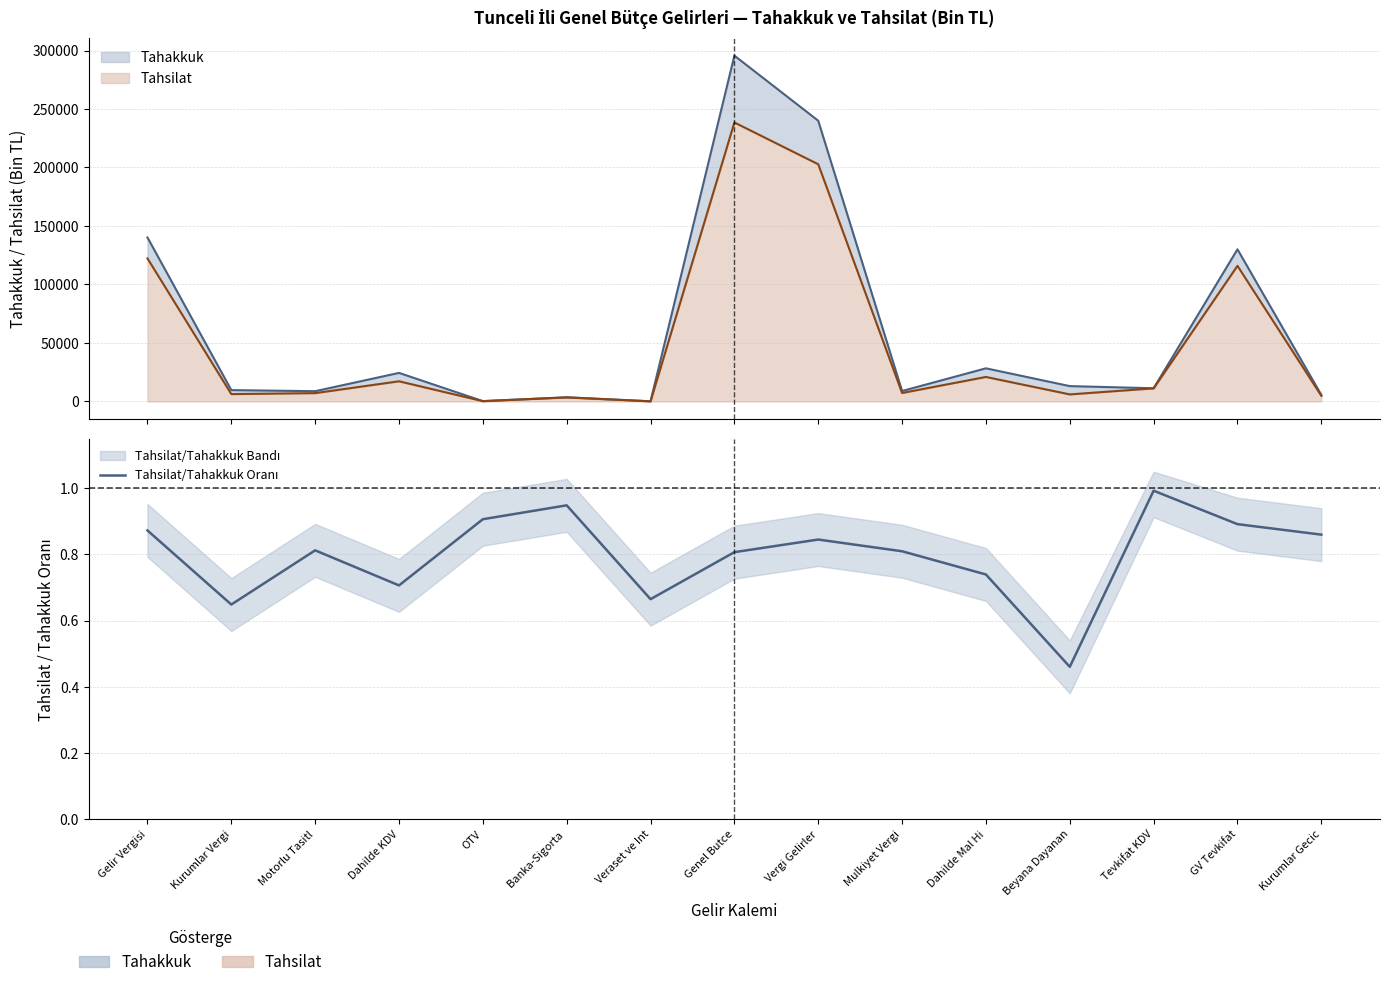

What is the value of the 12th point from the left?

0.5